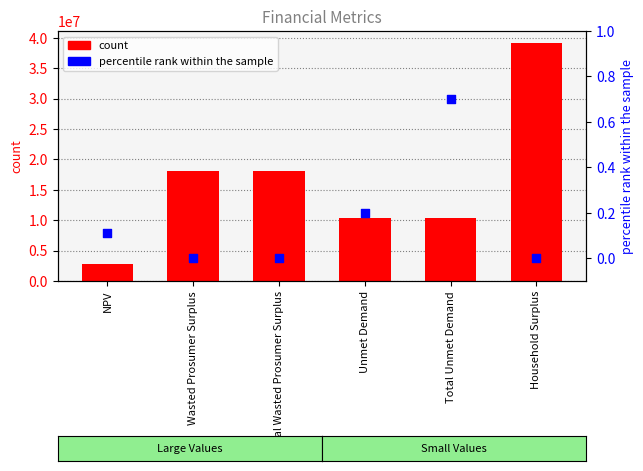

Which series has the widest spread of Y values?

count